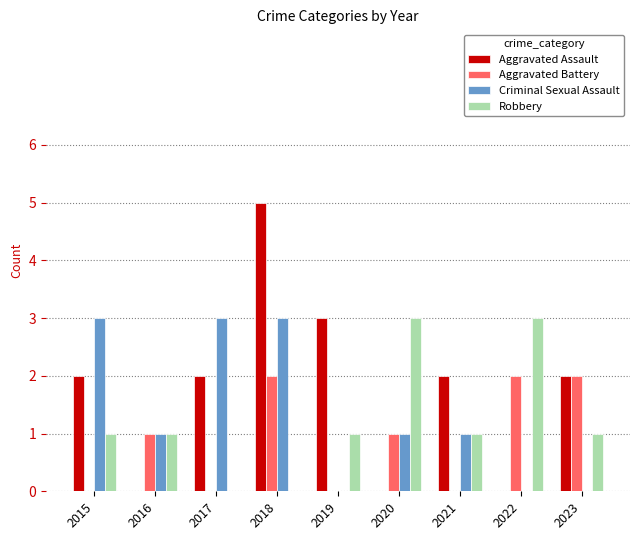

Which series has the widest spread of values?

Aggravated Assault